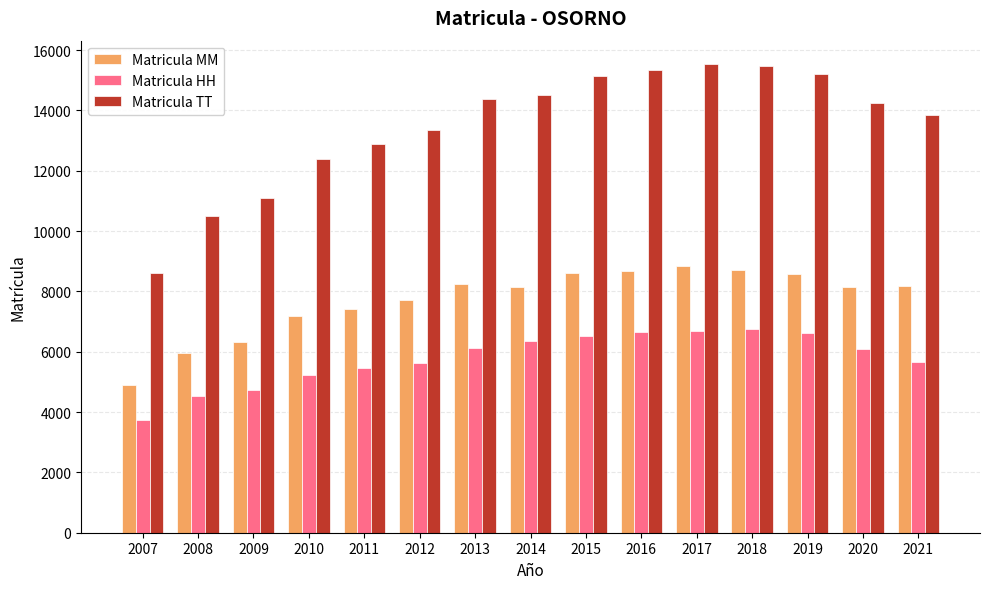

What value does the Matricula TT series have at 2009?

11079